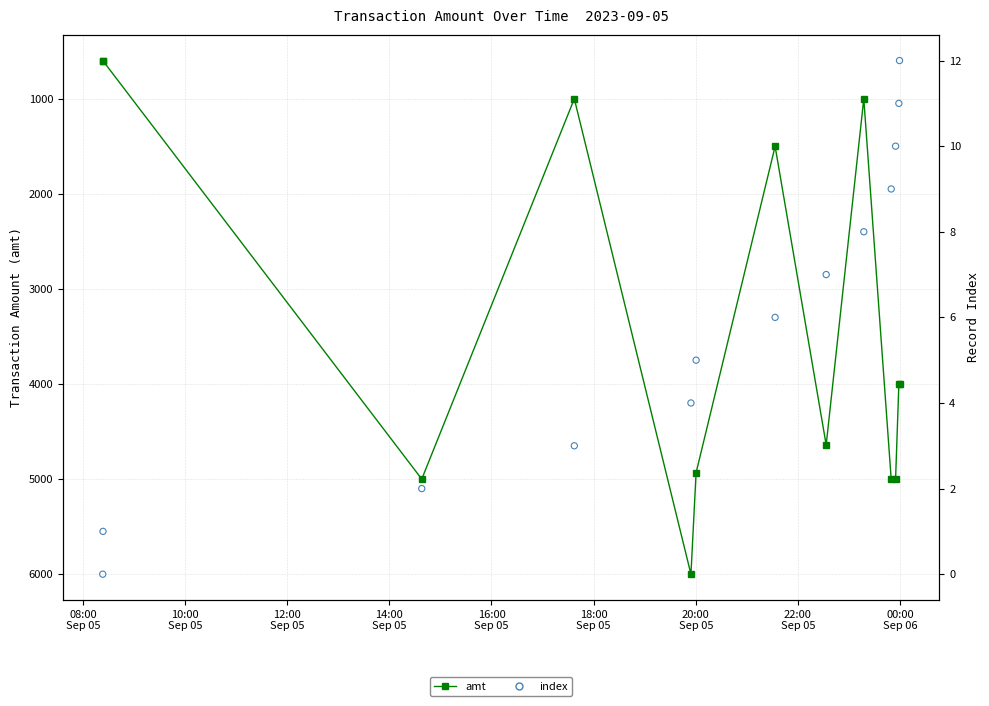

Which series has the largest total across all categories?

amt